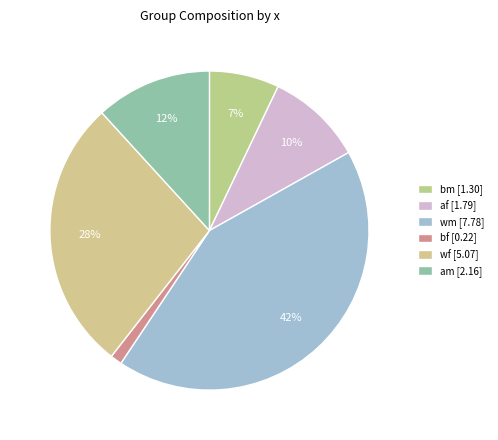

What is the largest slice in the pie chart?

wm